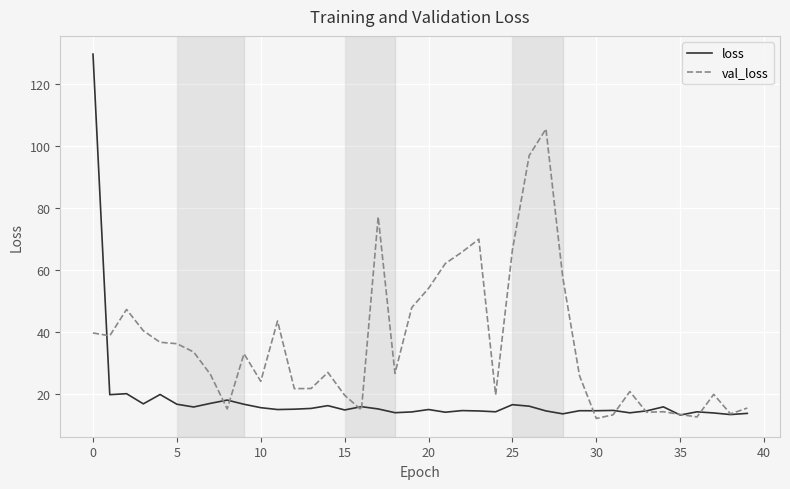

How many distinct data groups are displayed?

2